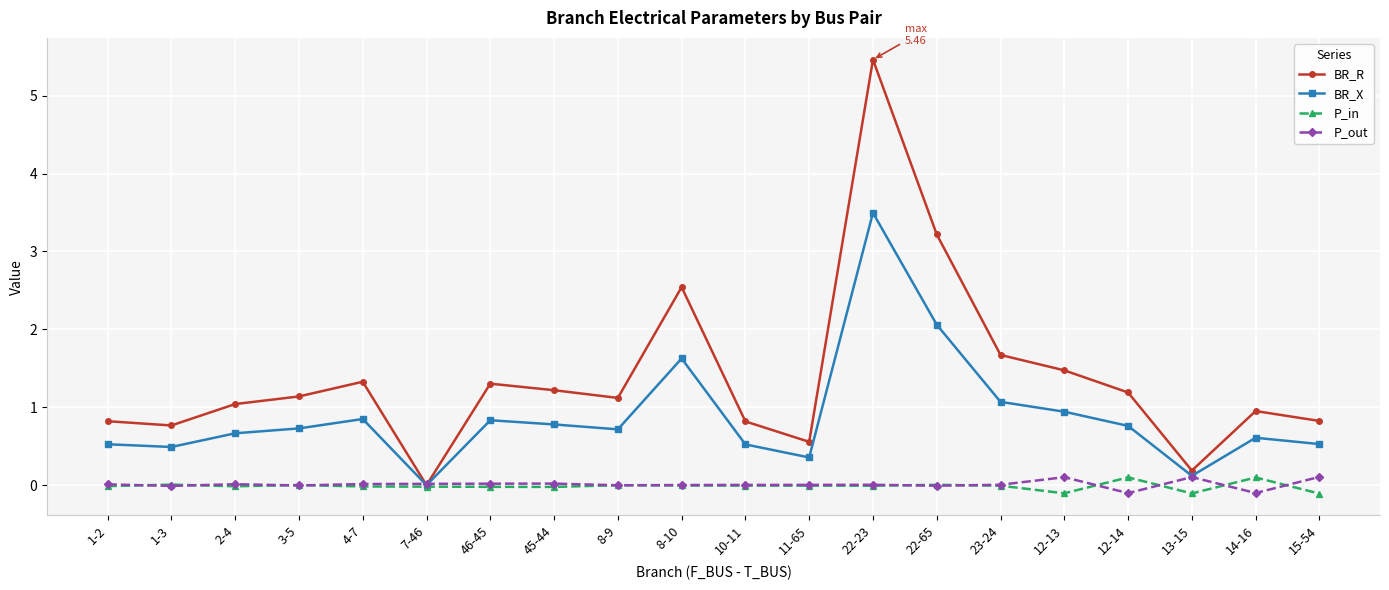

How many lines are shown in the chart?

4